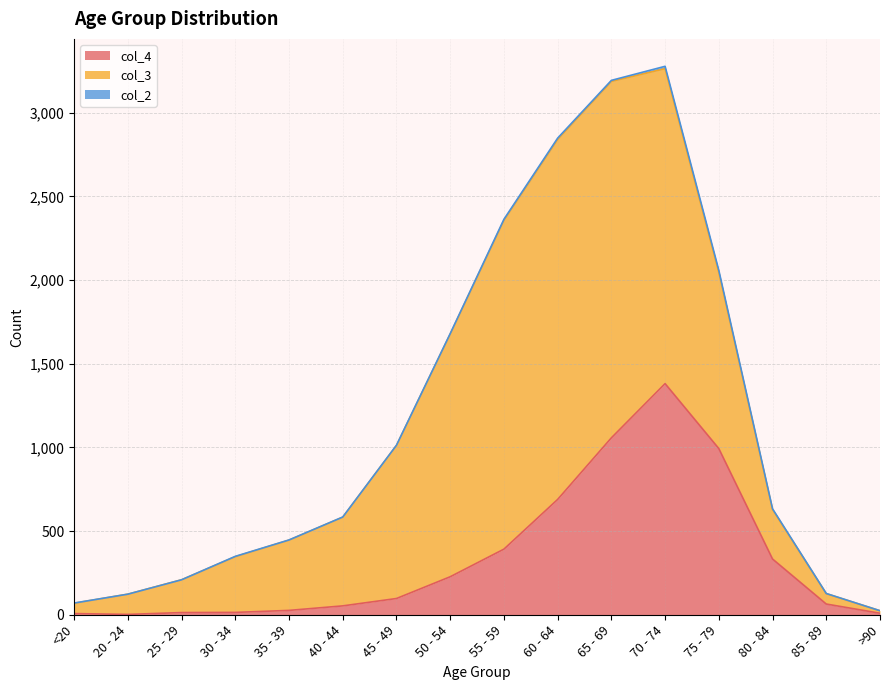

List the series in order of their peak value, lowest first.

col_2, col_4, col_3